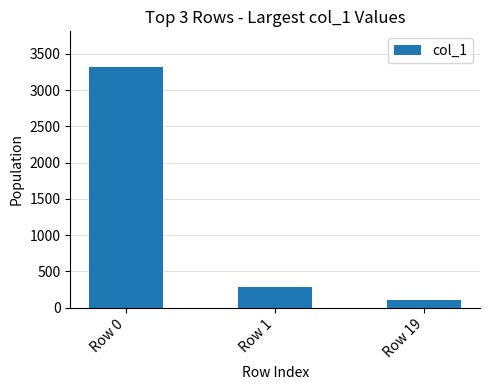

What is the difference between the second highest and minimum values?

191